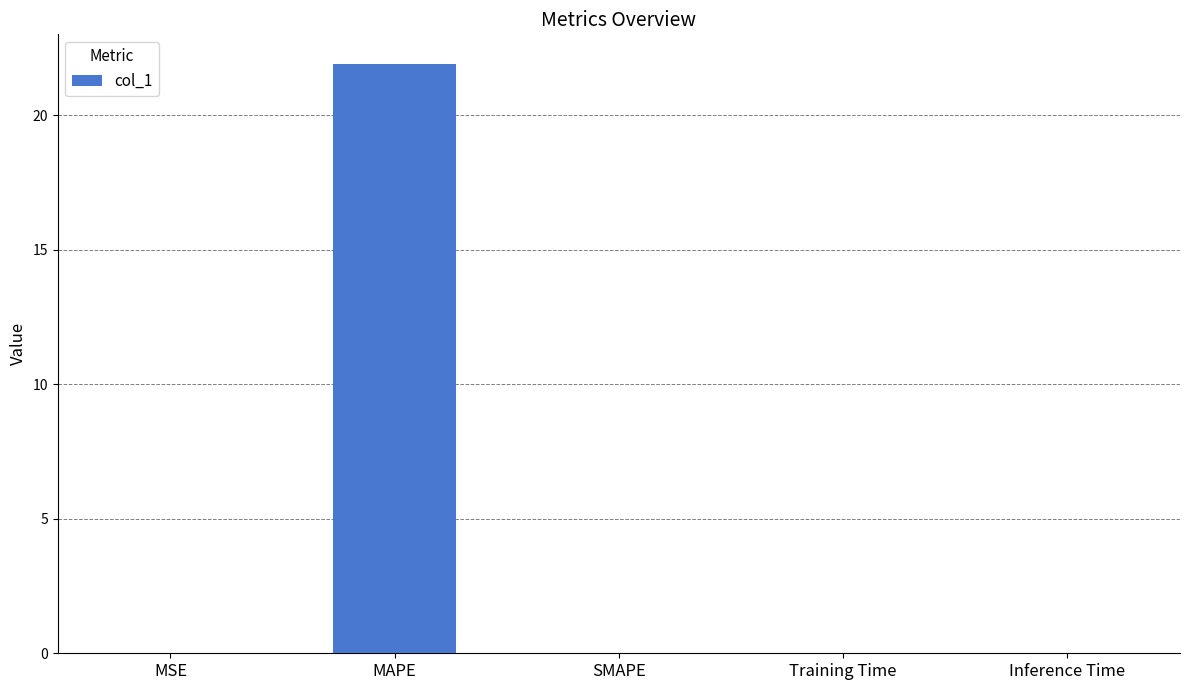

What is the maximum value shown in the chart?

21.9